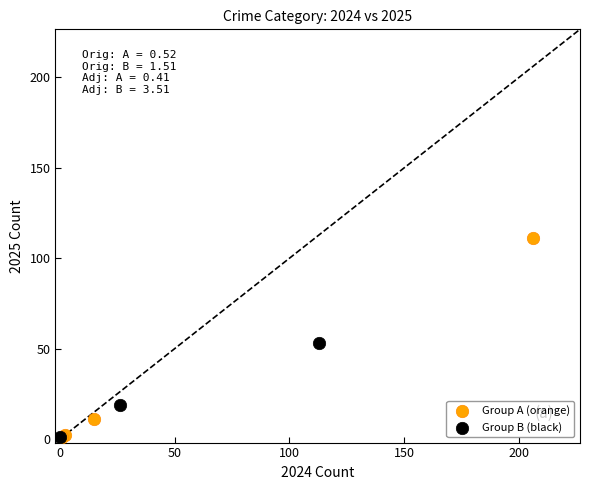

What are all the series names shown in the legend?

Group A (orange), Group B (black)